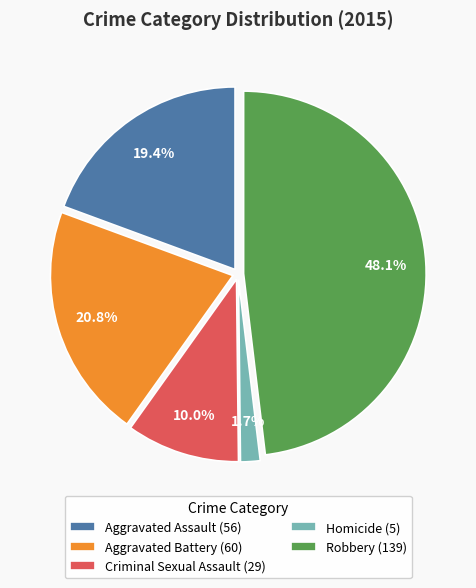

What is the largest slice in the pie chart?

Robbery